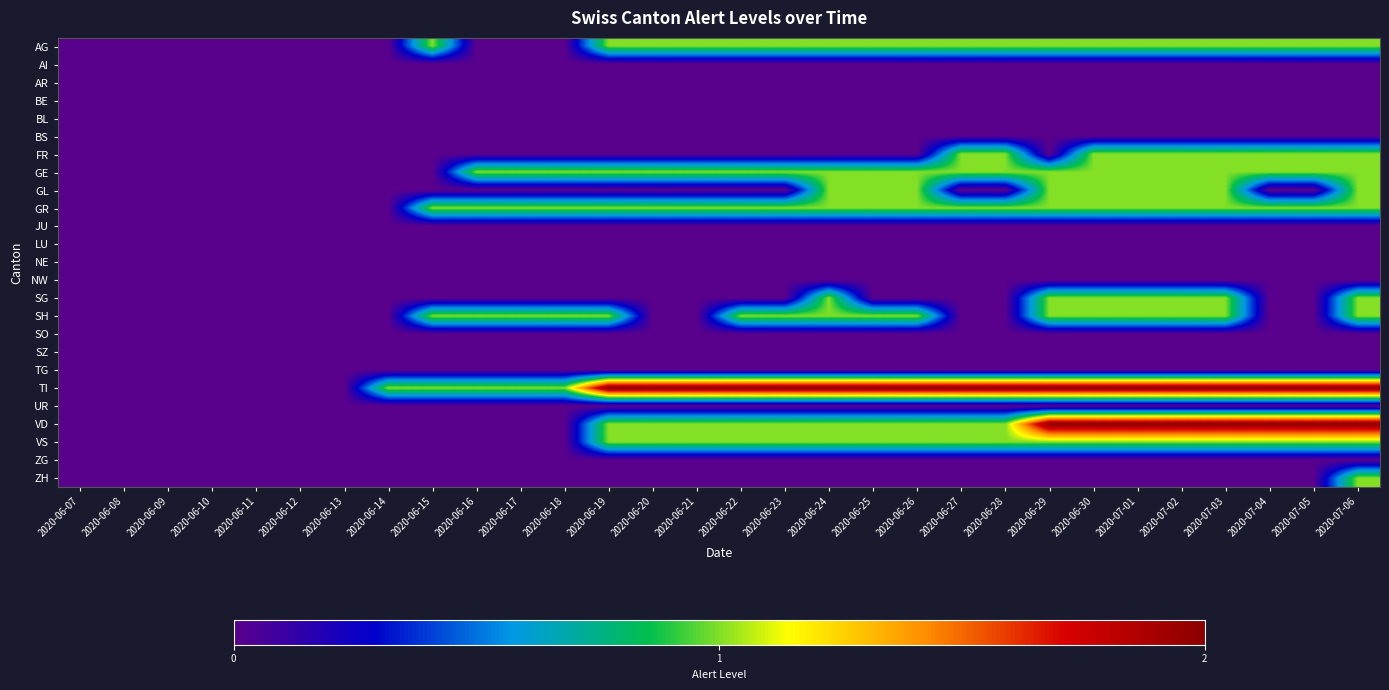

Rank the series by their maximum value, from lowest to highest.

AI, AR, BE, BL, BS, JU, LU, NE, NW, SO, SZ, TG, UR, ZG, AG, FR, GE, GL, GR, SG, SH, VS, ZH, TI, VD